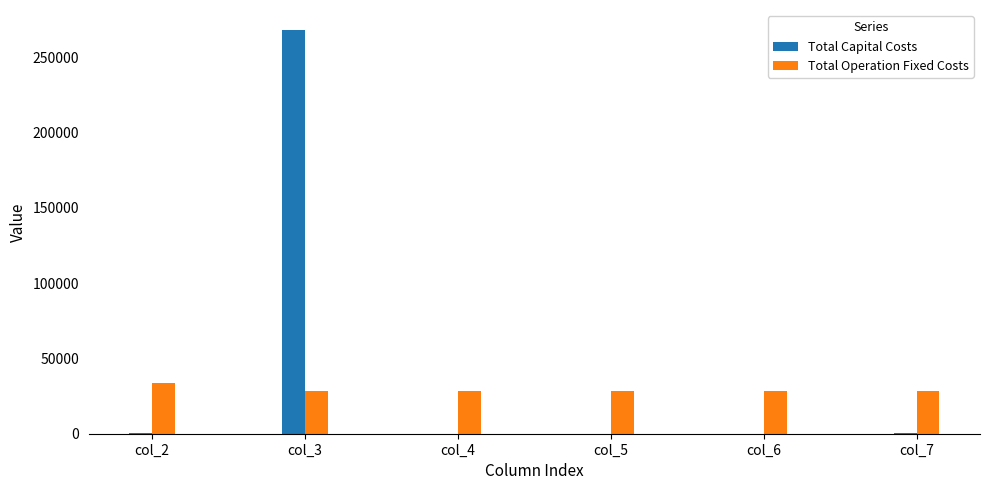

The Total Capital Costs series shows 0.0 at col_6. True or false?

True